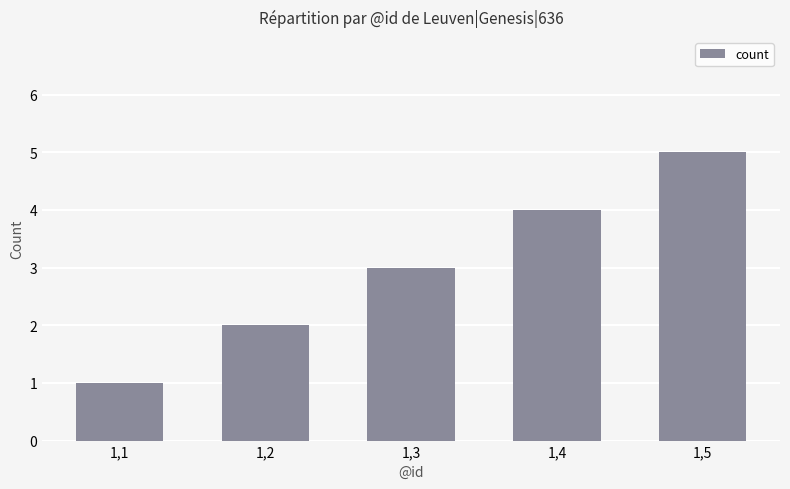

What is the minimum value shown in the chart?

1